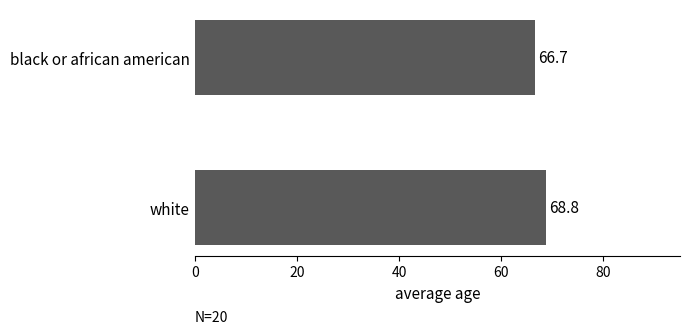

What is the sum of all values?

135.5